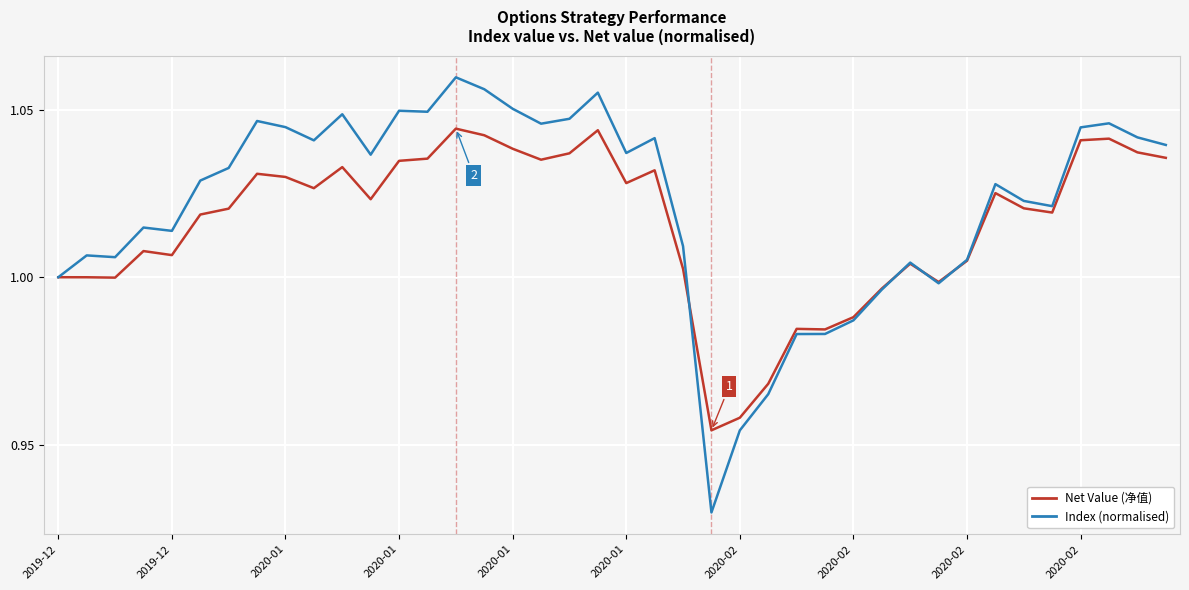

Which series has the largest total across all categories?

Index (normalised)